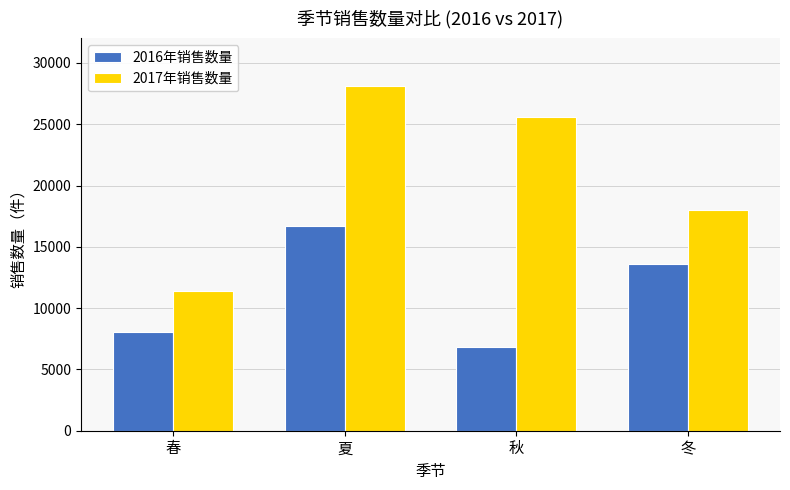

At which label is 2016年销售数量 closest to 11766?

冬